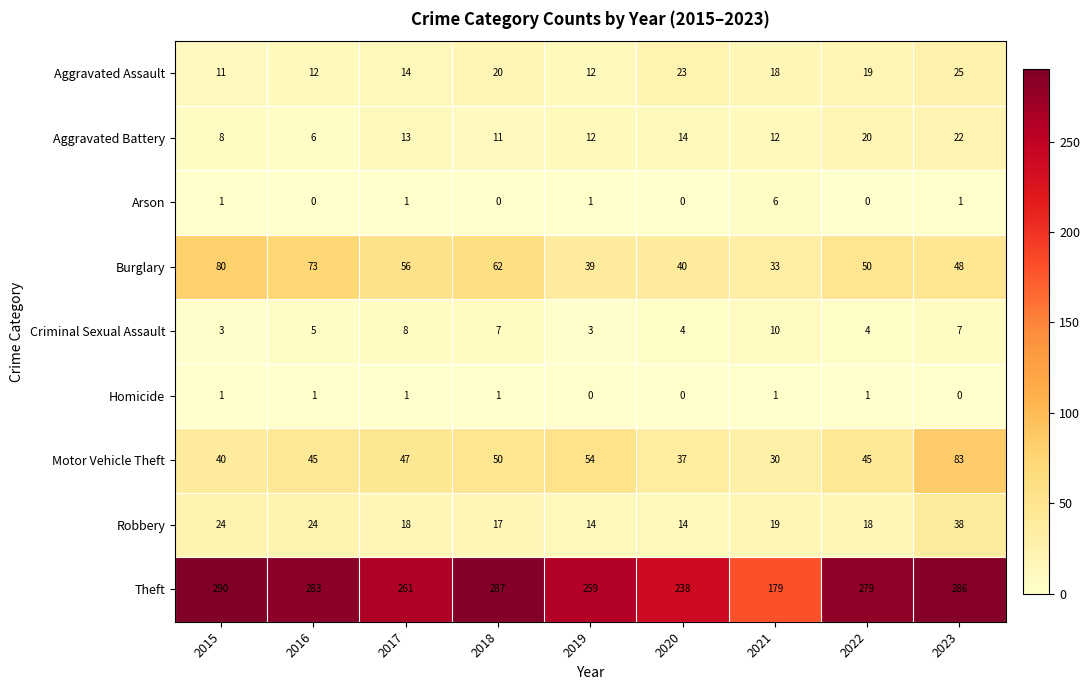

At which category is the sum across all series the highest?

2023